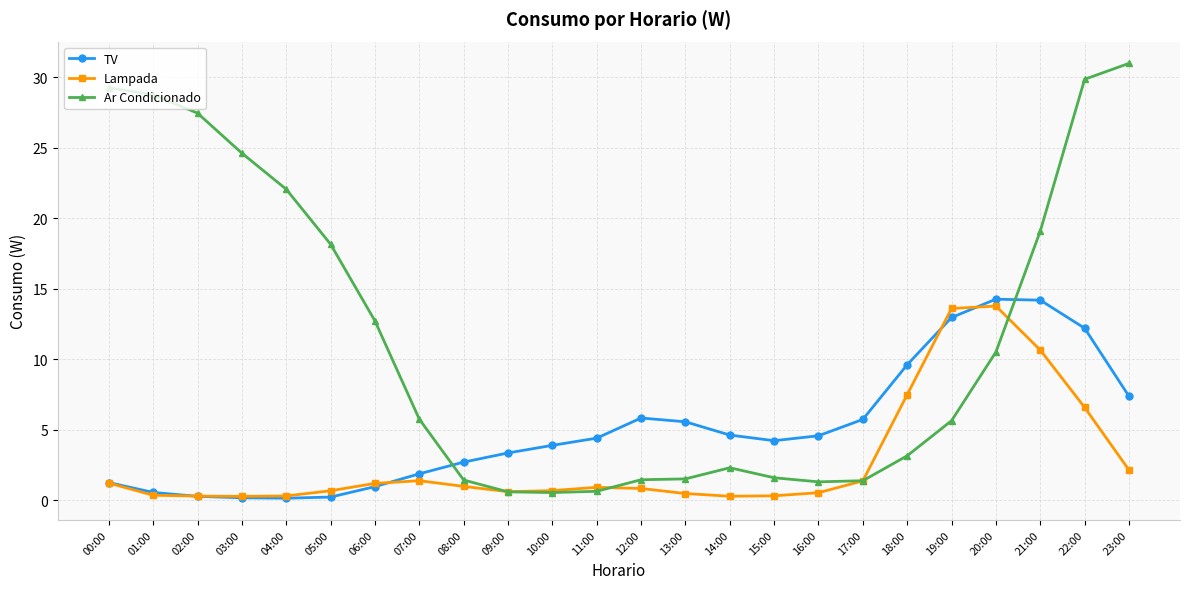

In Ar Condicionado, how many points are higher than both neighbors (excluding endpoints)?

1